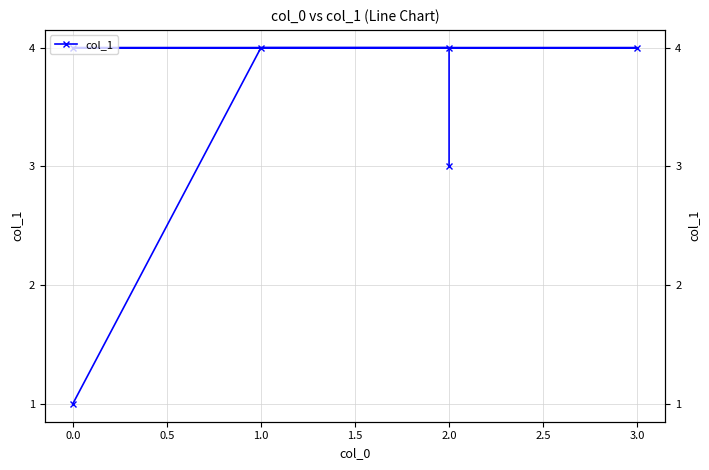

How many distinct data groups are displayed?

1